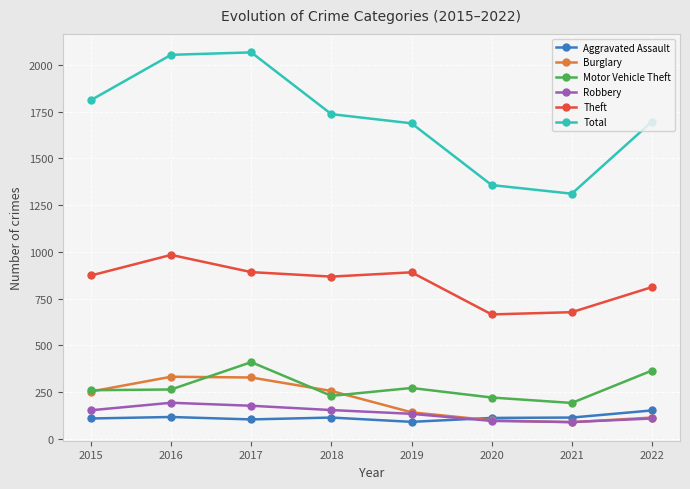

Does the chart have visible grid lines?

Yes